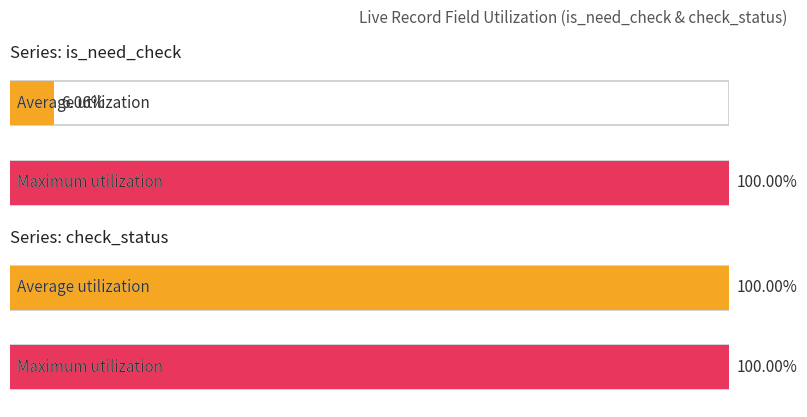

The value of is_need_check at 1654433 is 0. True or false?

False